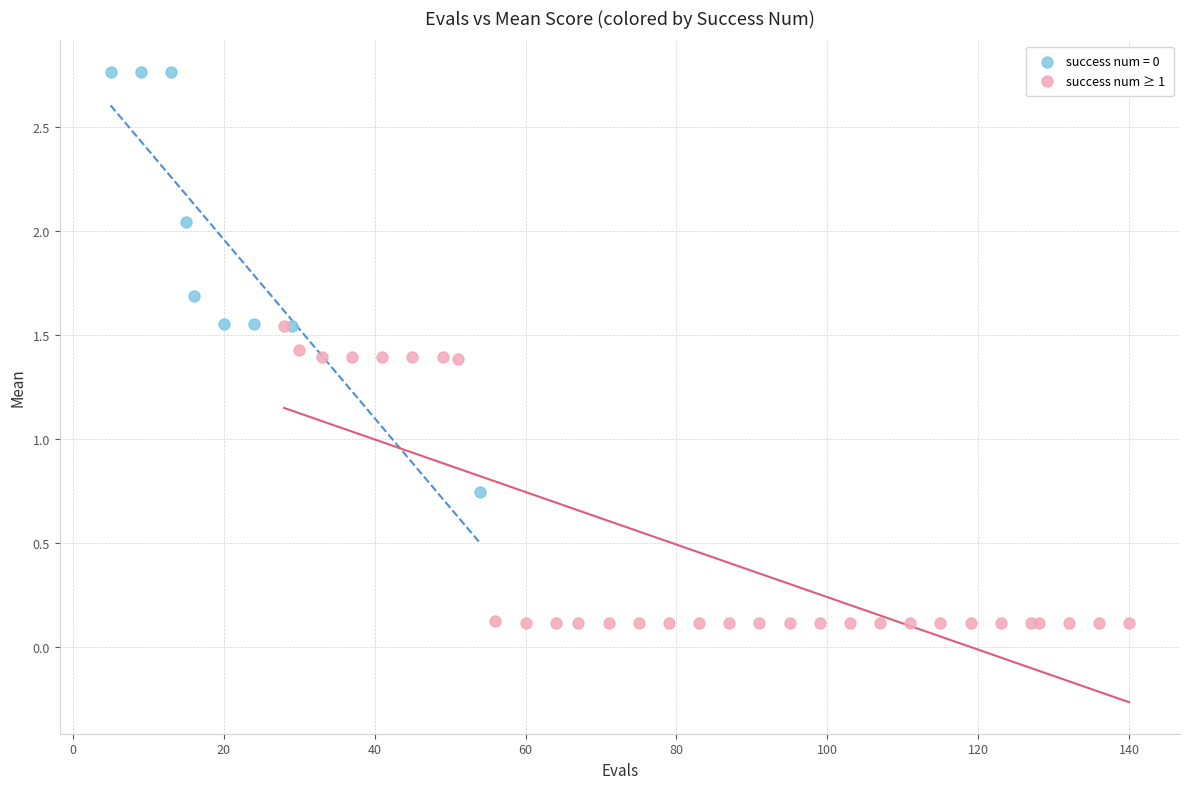

Which series has the largest Y range (max minus min)?

success num = 0